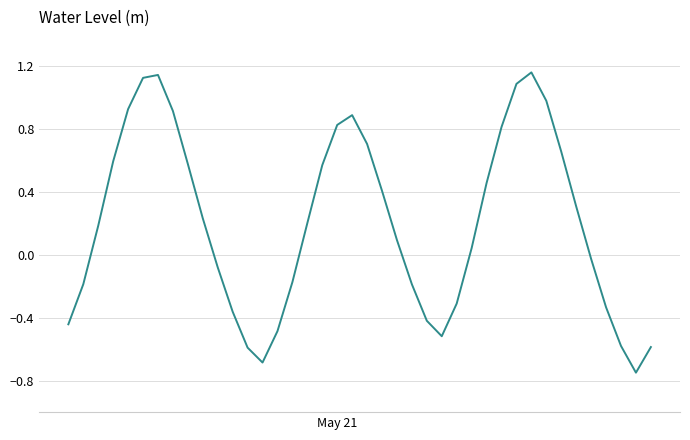

How many lines are shown in the chart?

1